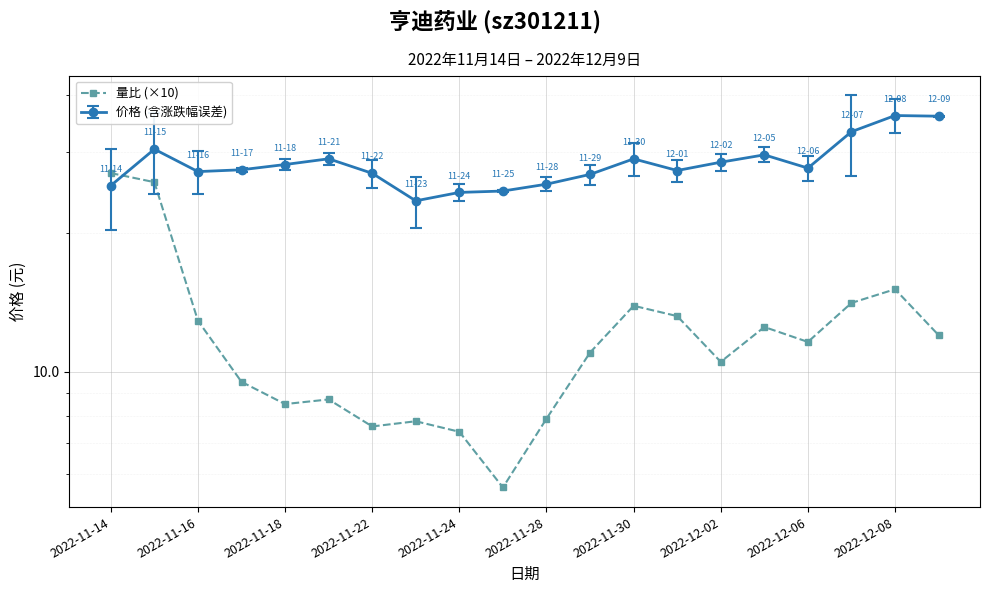

Count the number of values greater than 11.

10